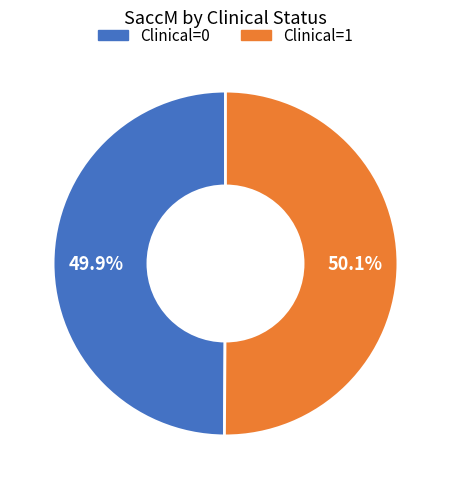

How much of the chart is everything except Clinical=1?

49.9%